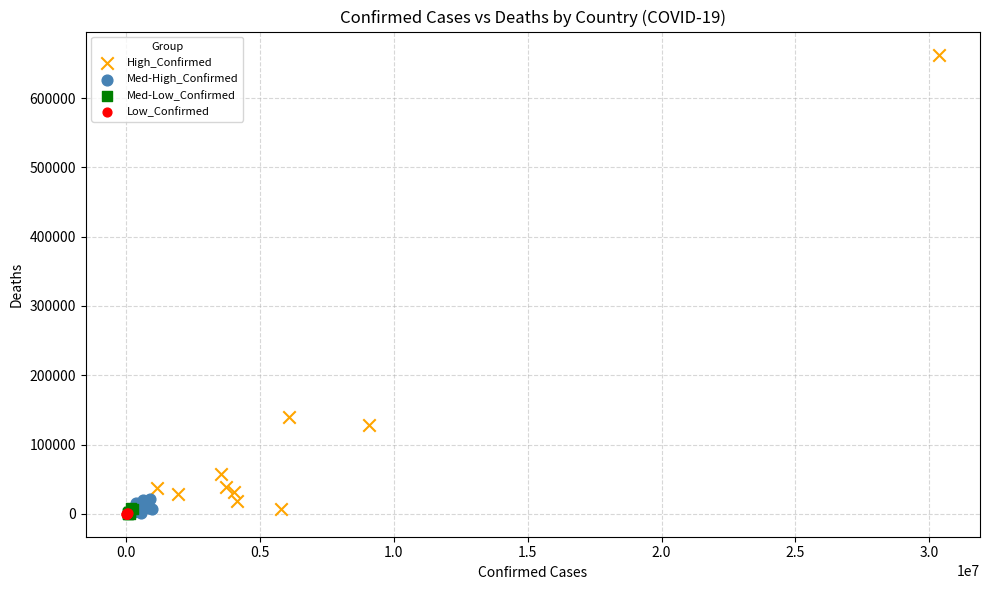

Which series has the largest Y range (max minus min)?

High_Confirmed